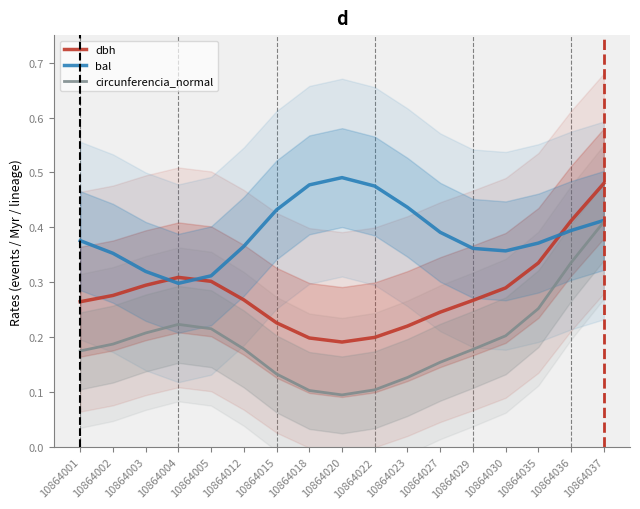

Rank the categories by circunferencia_normal value from lowest to highest.

10864020, 10864018, 10864022, 10864023, 10864015, 10864027, 10864001, 10864029, 10864012, 10864002, 10864030, 10864003, 10864005, 10864004, 10864035, 10864036, 10864037